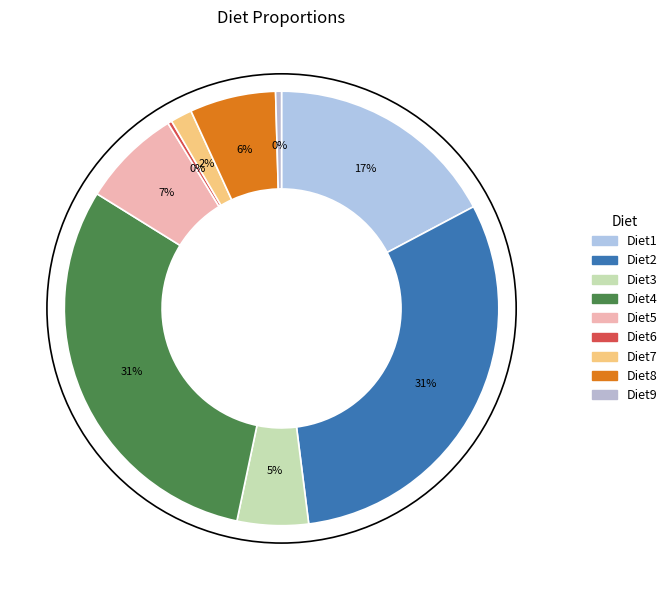

The Diet1 slice represents 11% of the pie. True or false?

False